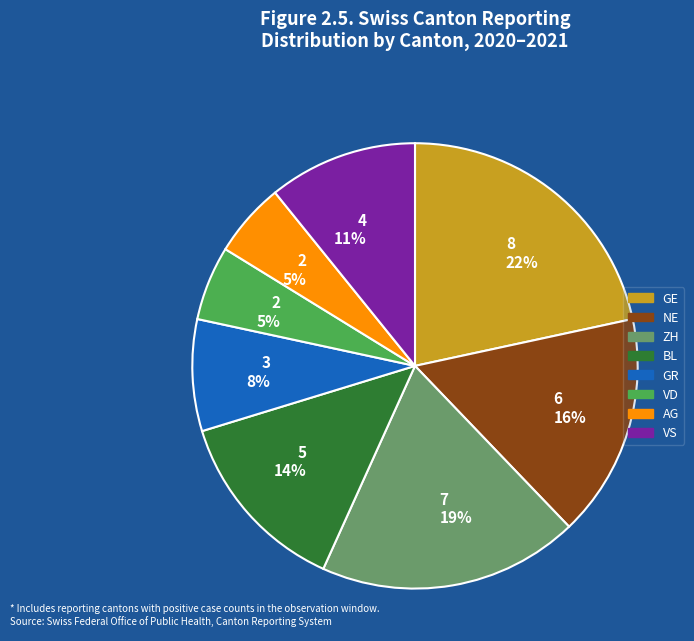

Does any single category account for the majority?

No